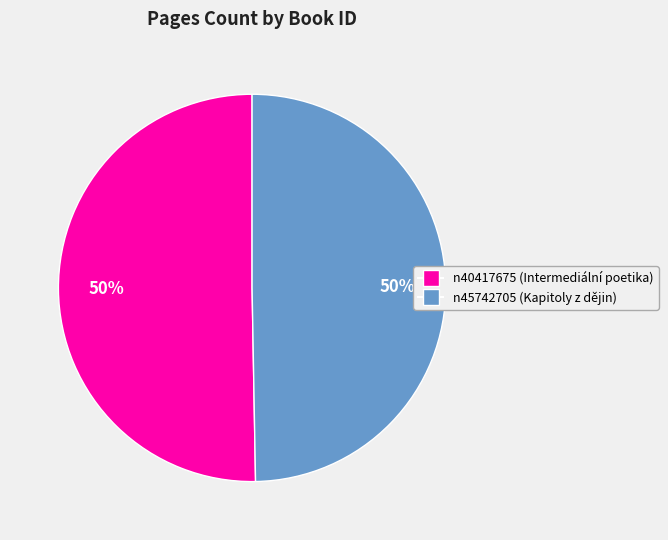

To the nearest percent, what percentage of the pie is n45742705?

50%